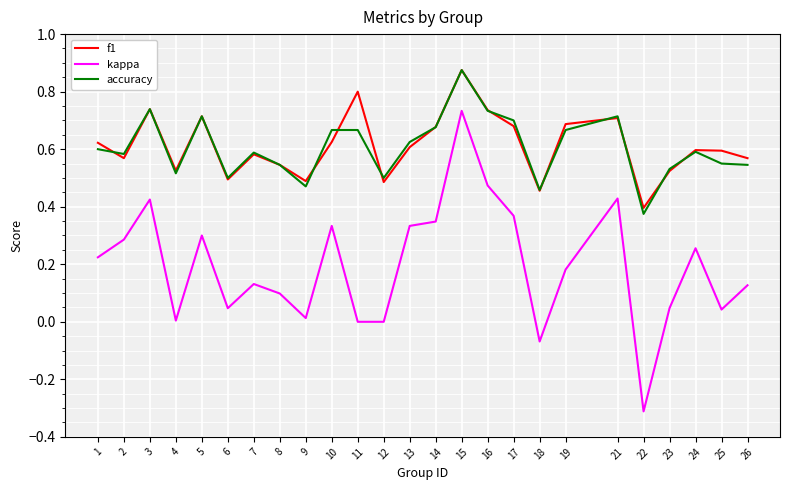

Where does the kappa series first go above 0?

1